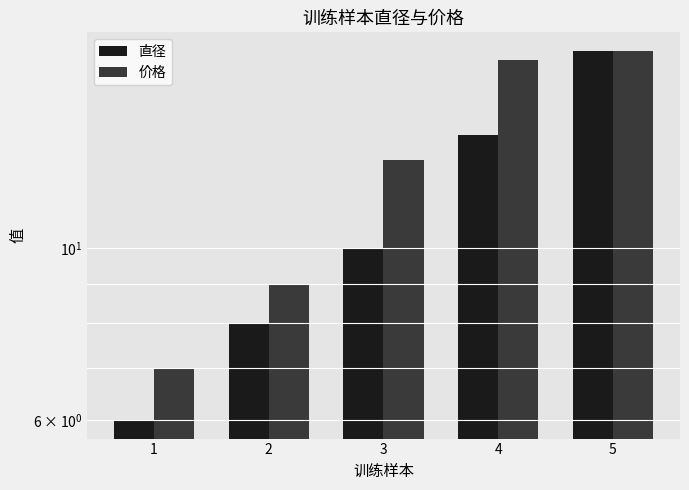

What is the sum of the 直径 values at 3 and 1?

16.0